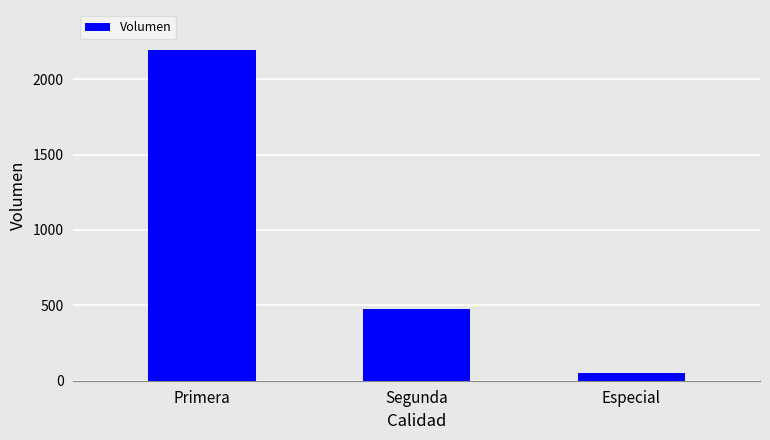

What position from the right is Primera?

3